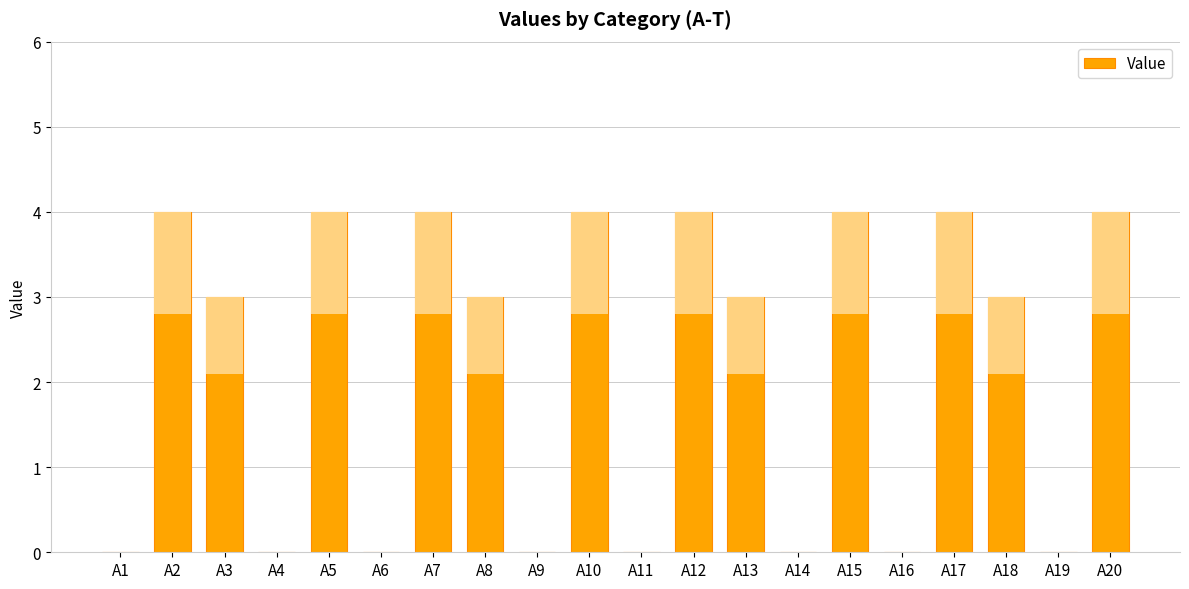

What is the maximum value shown in the chart?

4